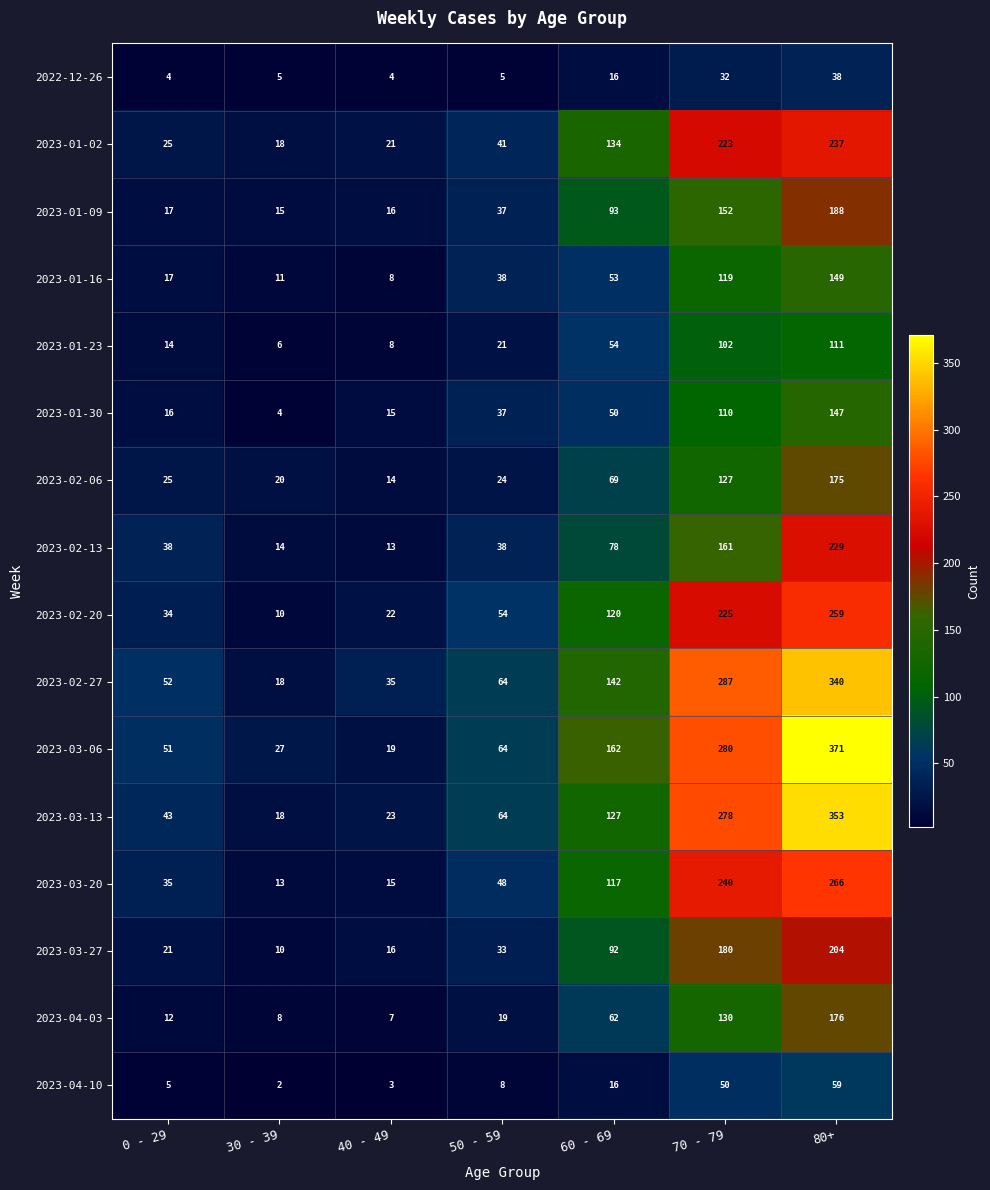

What is the smallest value displayed?

2